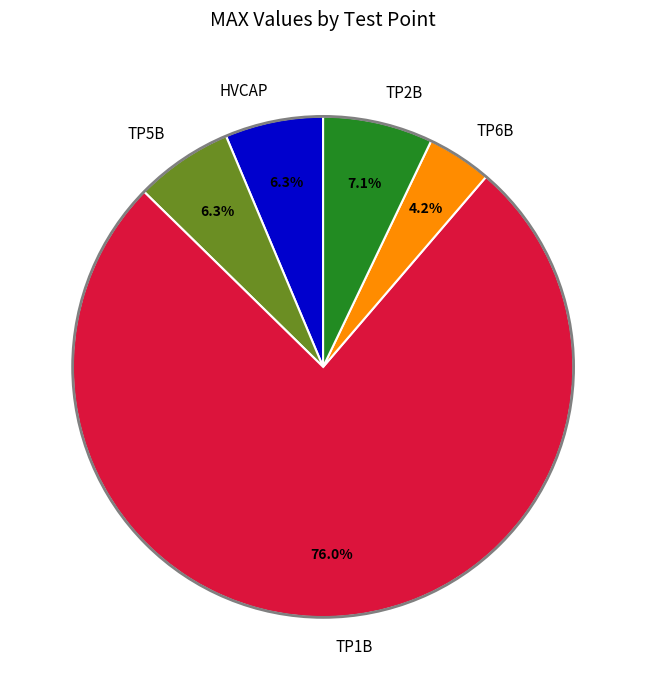

Is the sum of TP5B and HVCAP greater than half?

No